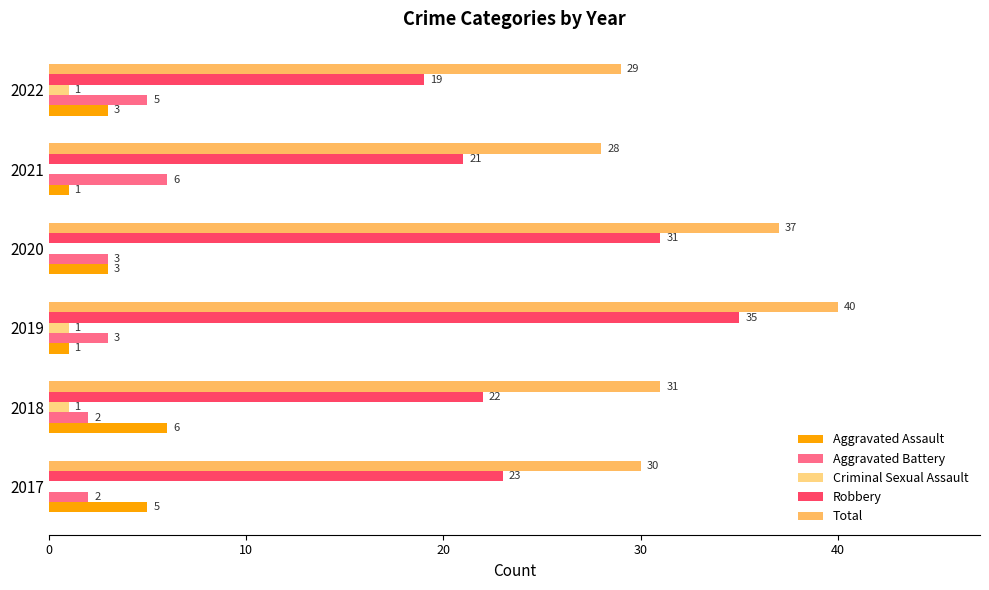

True or false: Total has a value of 40 at 2019.

True